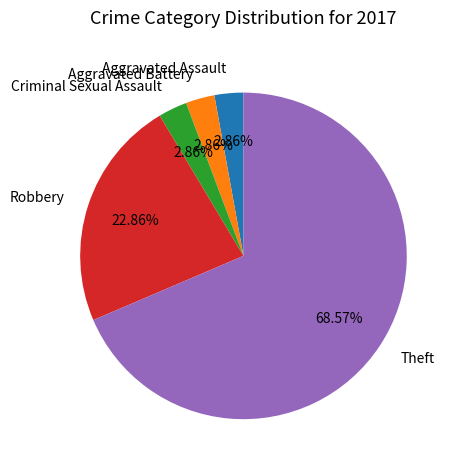

To the nearest percent, what is the average slice percentage?

20%